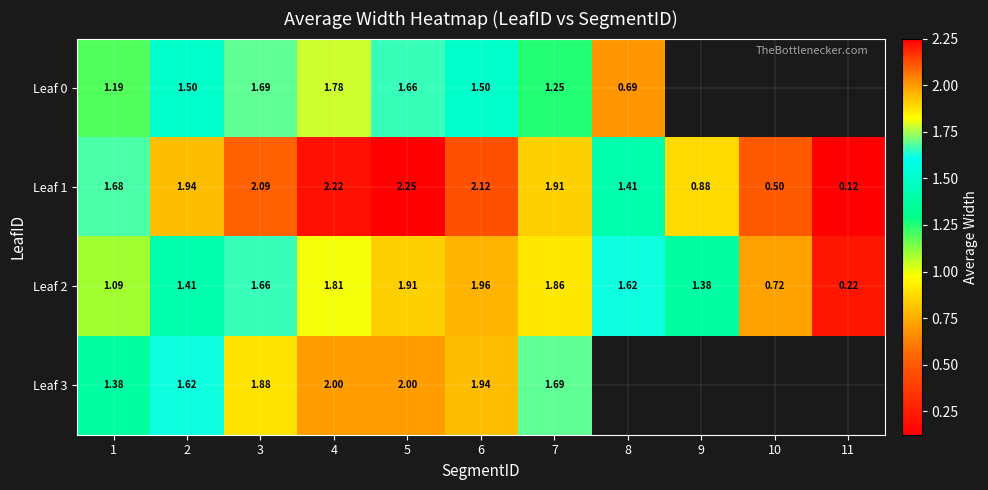

The value of Leaf 0 at 3 is 2.5. True or false?

False